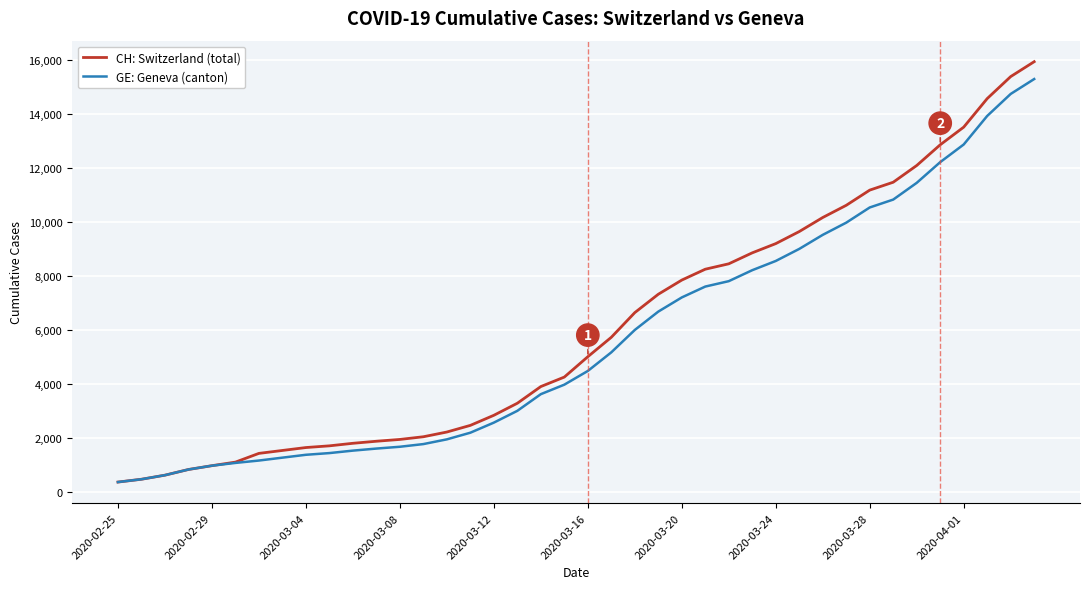

What is the sum of all CH: Switzerland (total) values?

242133